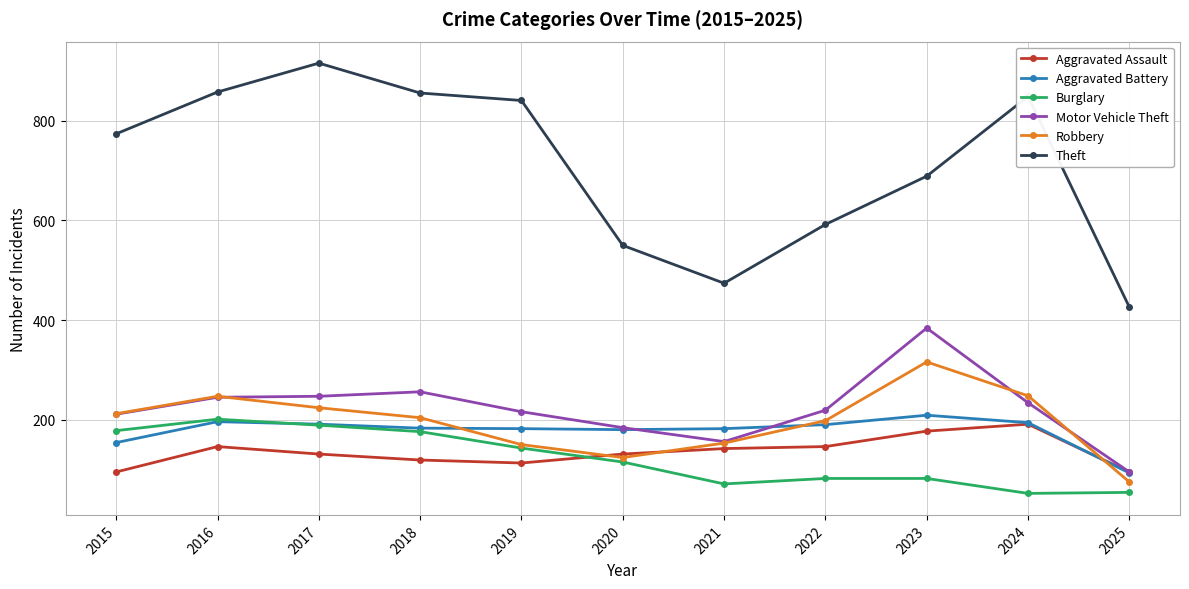

What is the difference between the maximum and minimum values in the Aggravated Battery series?

116